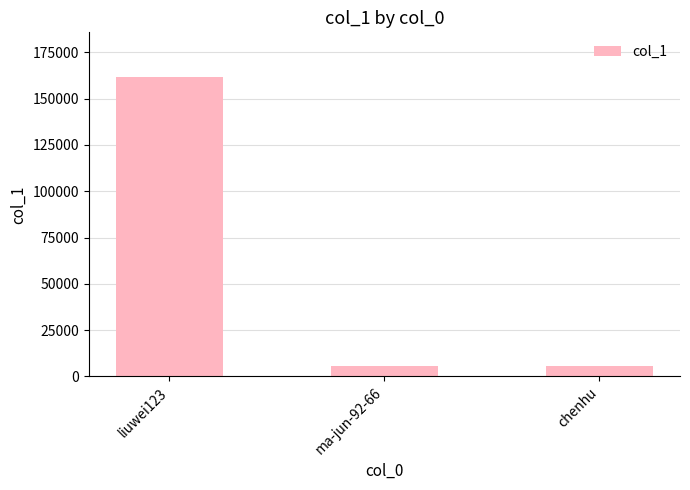

What is the value of the 3rd bar from the left?

5767